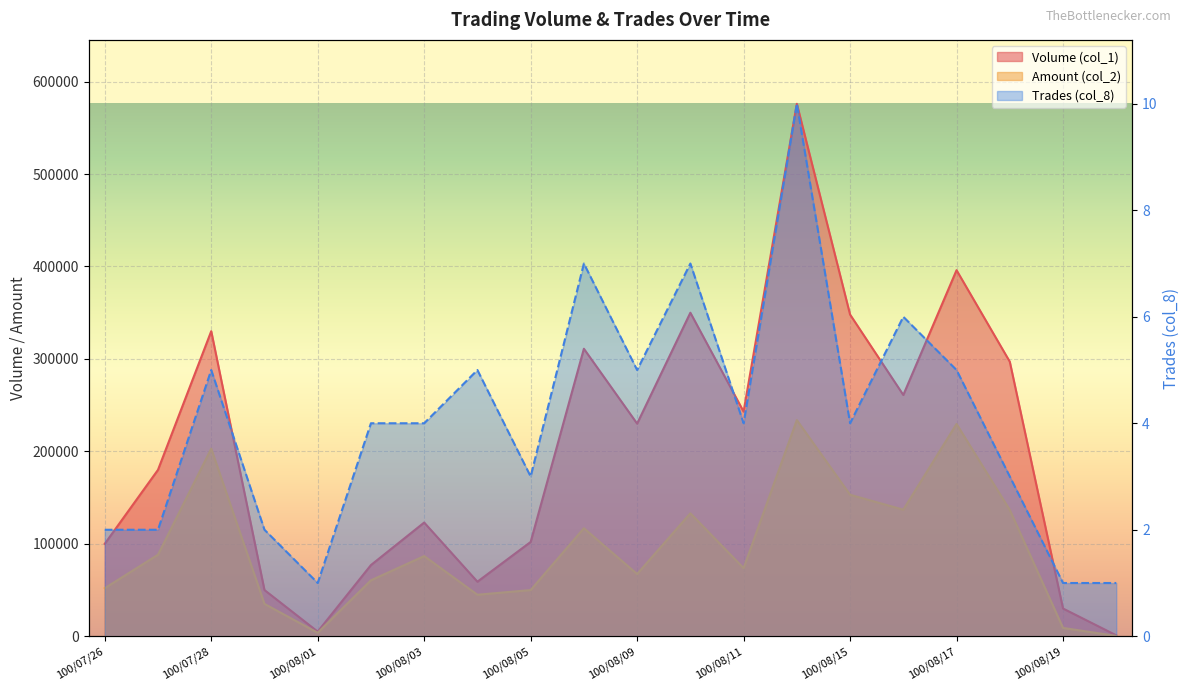

Rank the categories by Amount (col_2) value from highest to lowest.

100/08/12, 100/08/17, 100/07/28, 100/08/15, 100/08/16, 100/08/18, 100/08/10, 100/08/08, 100/07/27, 100/08/03, 100/08/11, 100/08/09, 100/08/02, 100/07/26, 100/08/05, 100/08/04, 100/07/29, 100/08/19, 100/08/01, 100/08/22